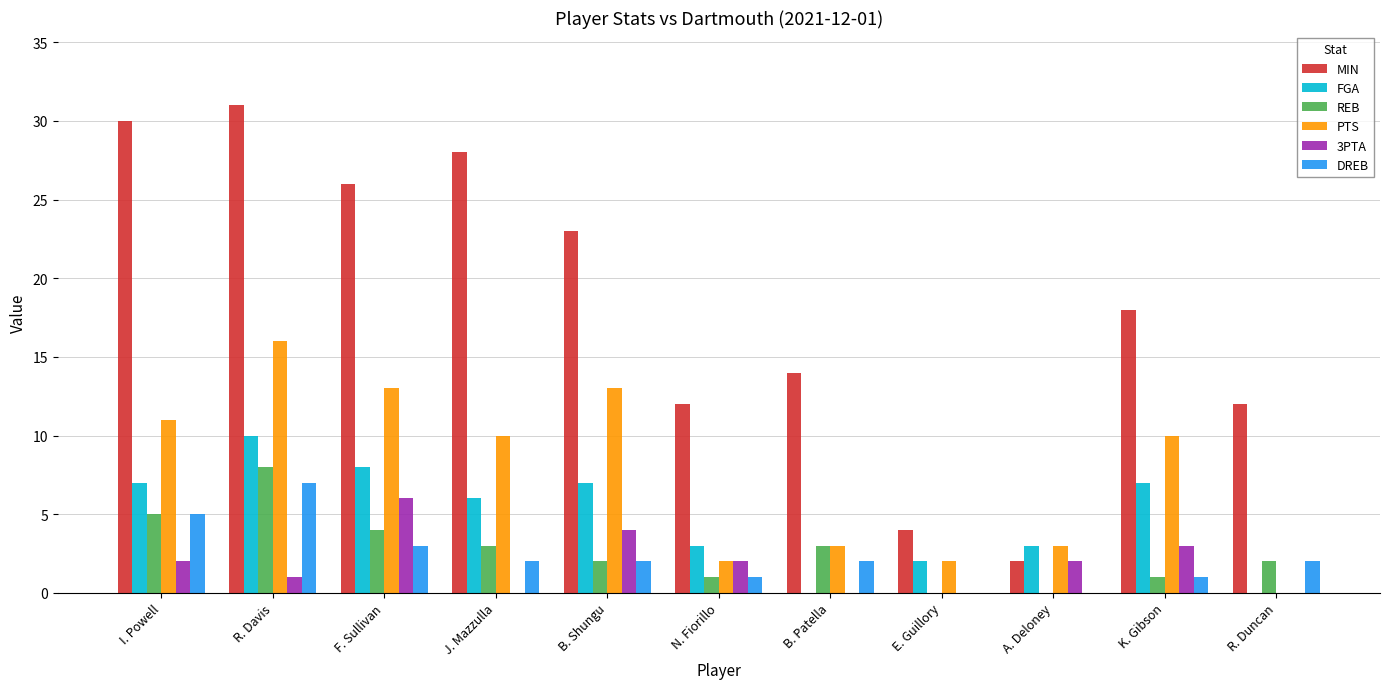

Are the bars grouped side by side (vs. stacked)?

Yes